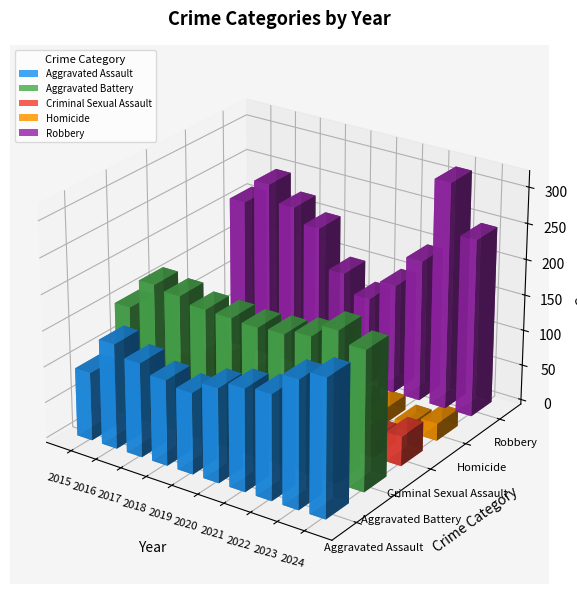

What is the average value of the Aggravated Assault series?

139